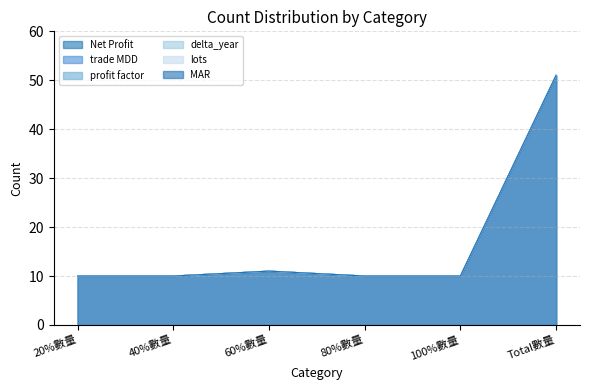

Which series has the widest spread of values?

Net Profit